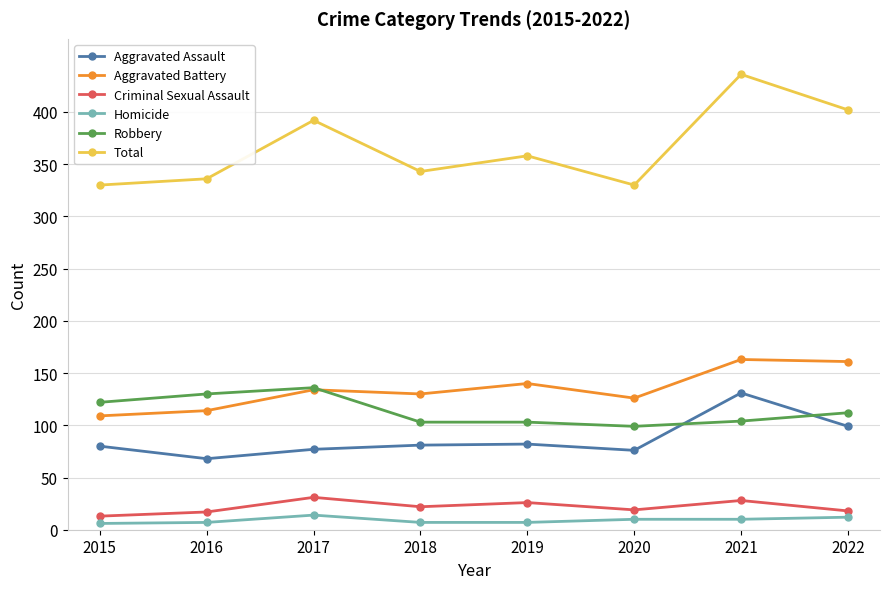

Which series has the widest spread of values?

Total